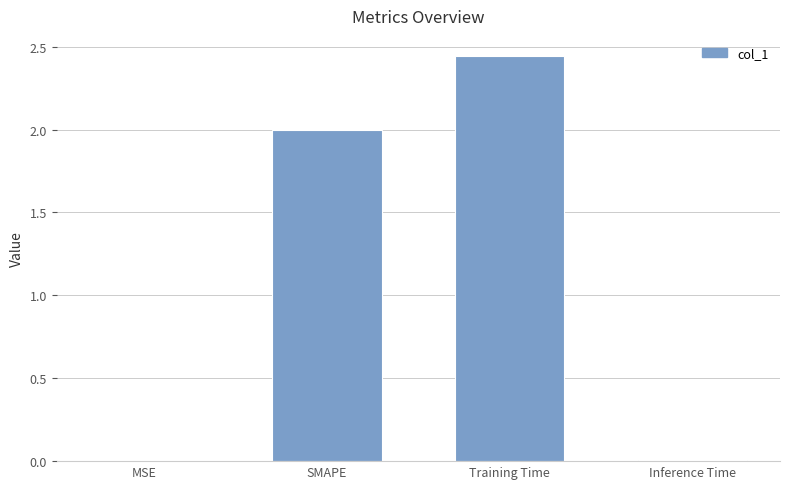

Which has a higher value, Training Time or Inference Time?

Training Time